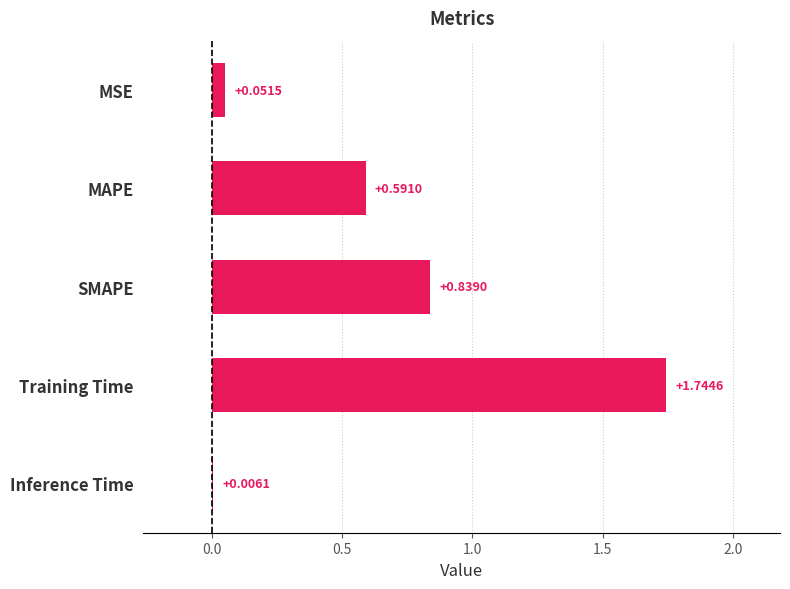

What is the sum of the values at MSE and Training Time?

1.8